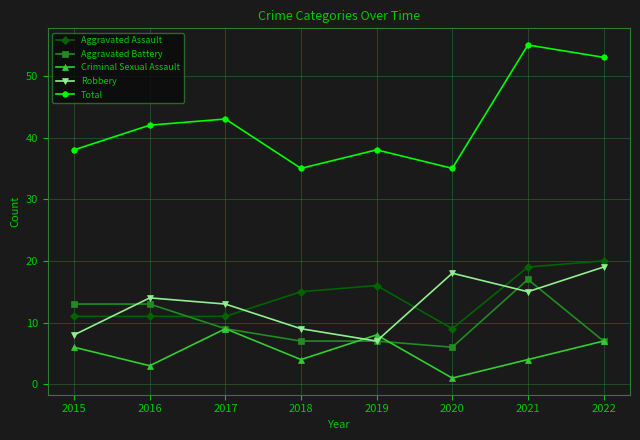

What is the approximate value of Aggravated Assault at 2017, to the nearest 10?

10